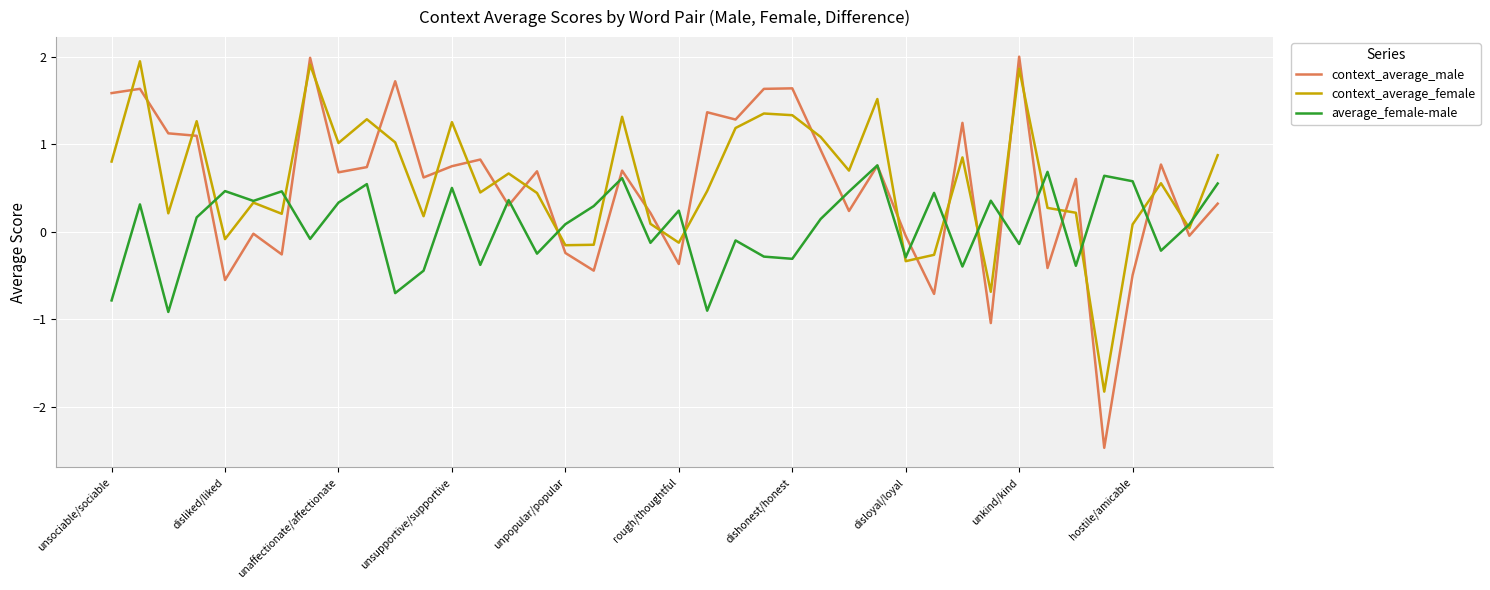

Which series has the widest spread of values?

context_average_male